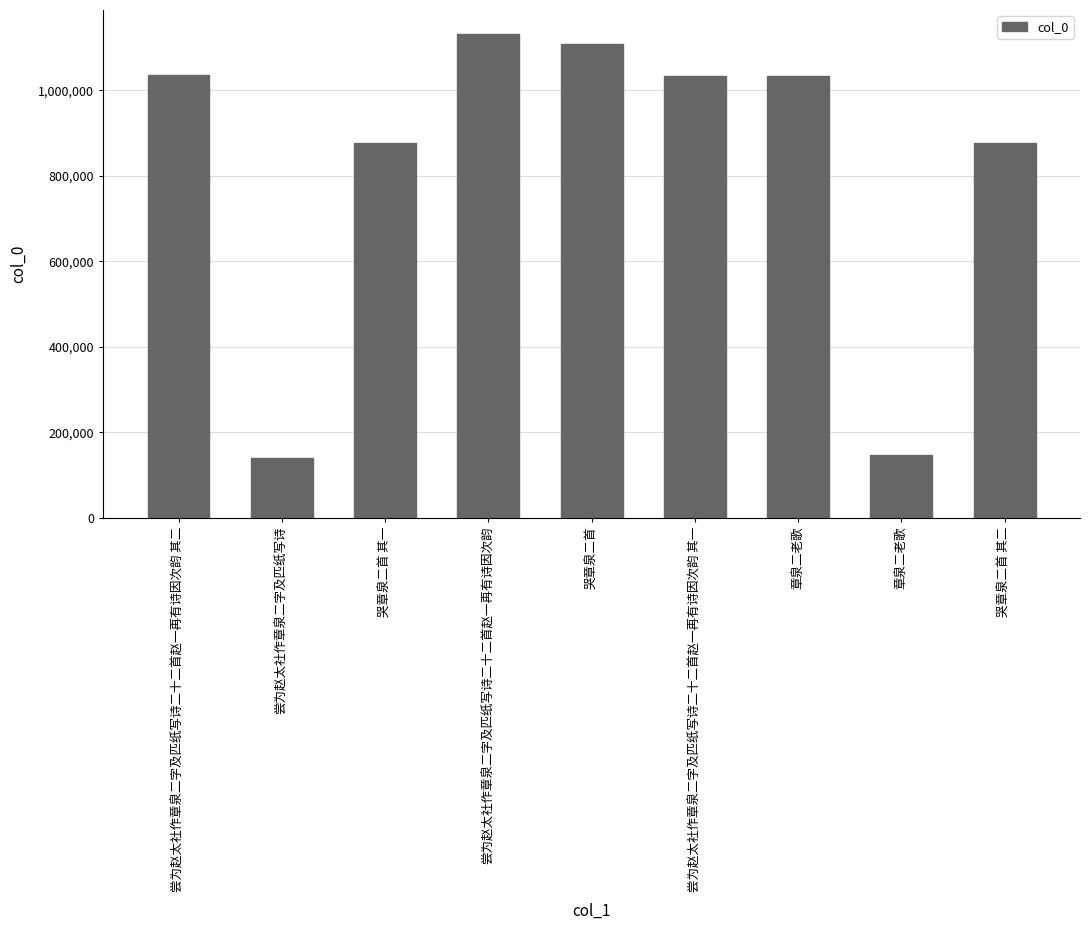

What is the difference between the values at 章泉二老歌 and 尝为赵太社作章泉二字及匹纸写诗二十二首赵一再有诗因次韵 其二?

1022